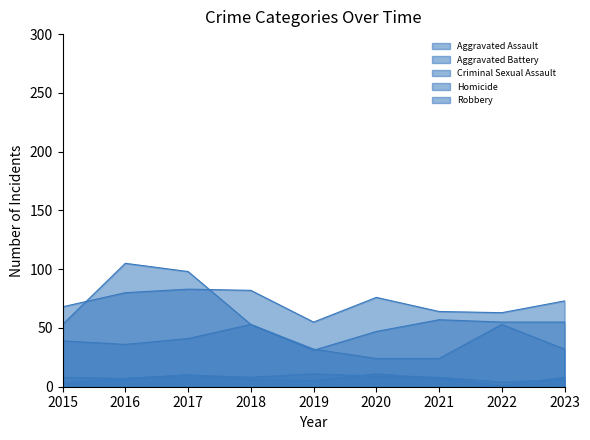

Reading right to left, extract all data points from this chart.

Aggravated Assault: 2023=55	2022=55	2021=57	2020=47	2019=31	2018=53	2017=41	2016=36	2015=39
Aggravated Battery: 2023=73	2022=63	2021=64	2020=76	2019=55	2018=82	2017=83	2016=80	2015=68
Criminal Sexual Assault: 2023=6	2022=4	2021=8	2020=9	2019=11	2018=8	2017=10	2016=7	2015=8
Homicide: 2023=8	2022=1	2021=7	2020=11	2019=5	2018=6	2017=10	2016=7	2015=3
Robbery: 2023=32	2022=53	2021=24	2020=24	2019=32	2018=53	2017=98	2016=105	2015=53